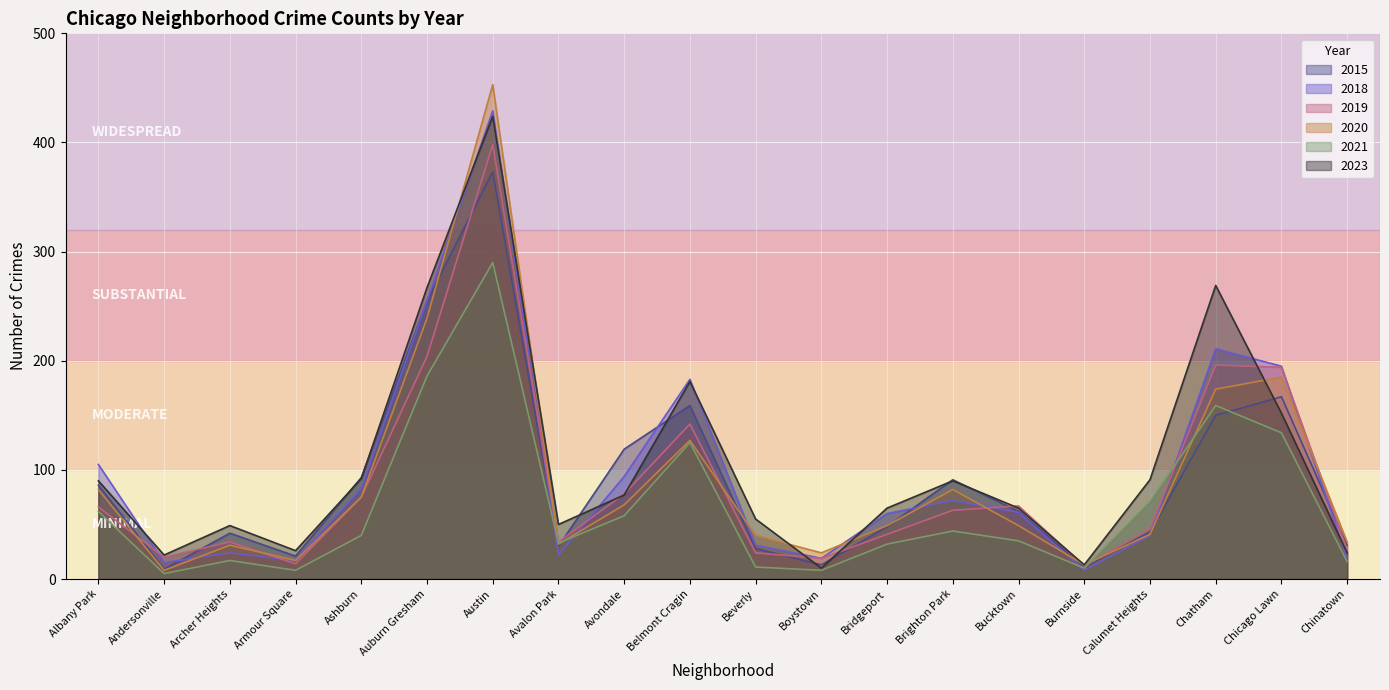

At which category is the sum across all series the highest?

Austin